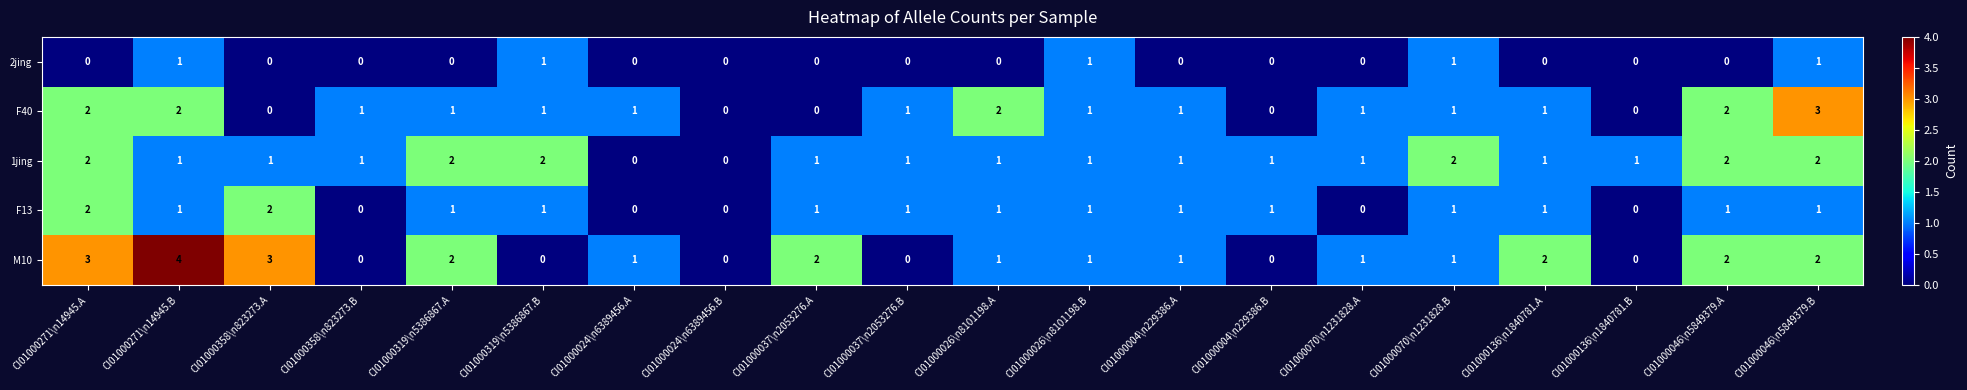

Count the F13 values in the range 1 to 2.

15